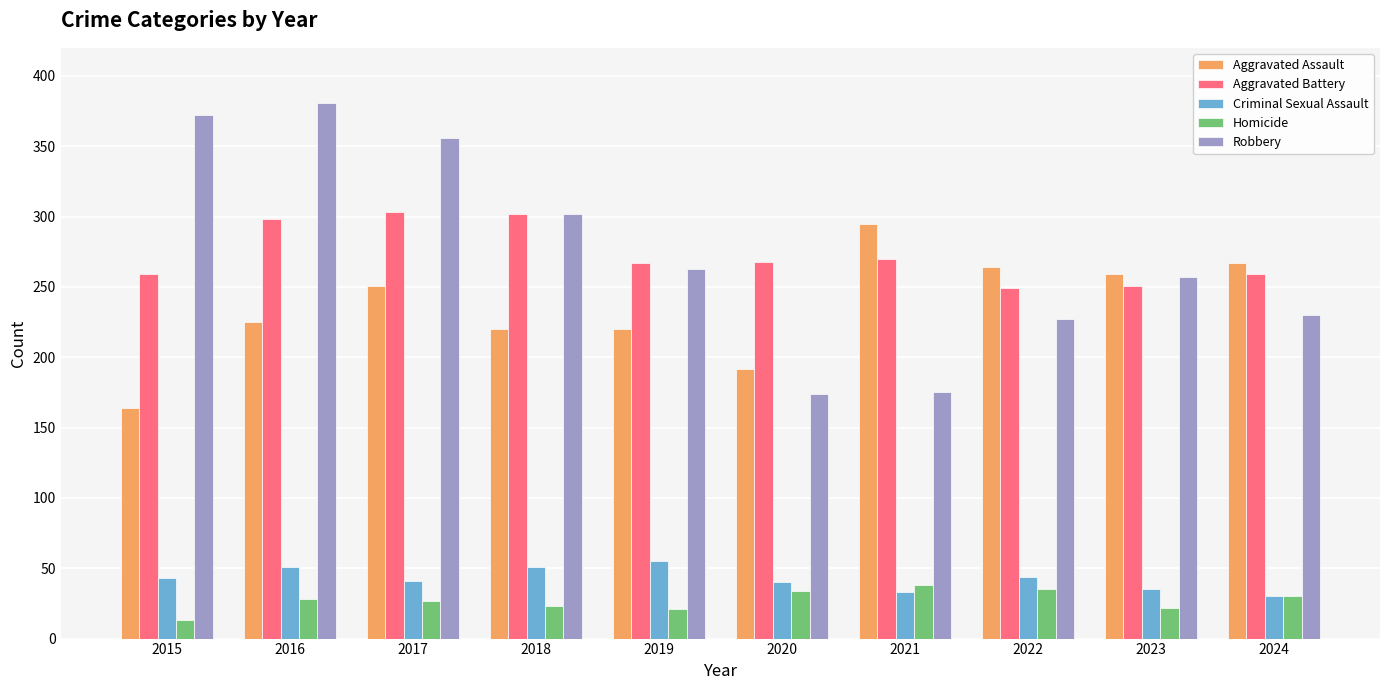

Is the value of Aggravated Battery at 2021 greater than the value of Criminal Sexual Assault at 2015?

Yes